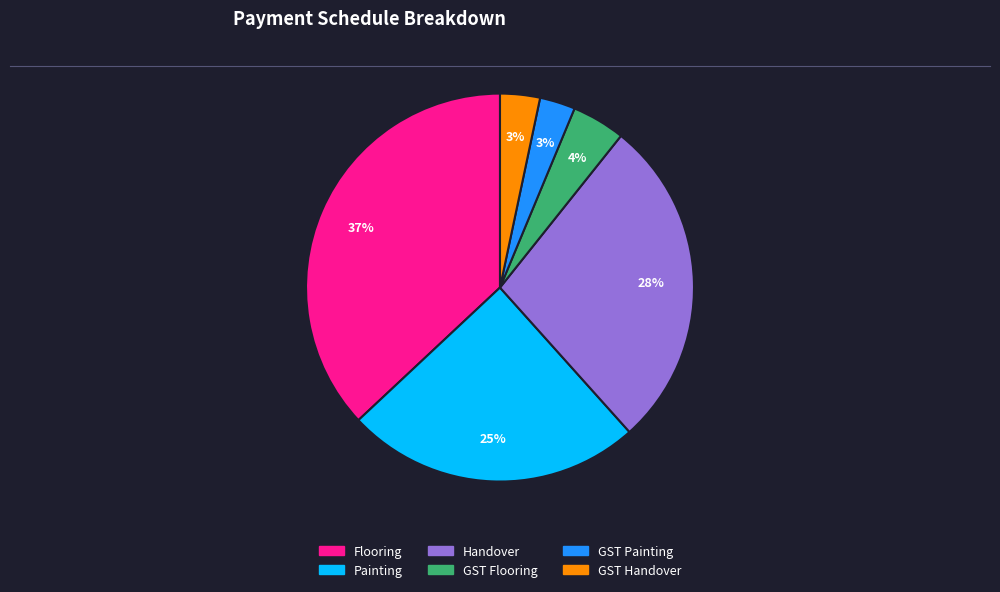

Is it true that Handover is 43% of the pie?

False